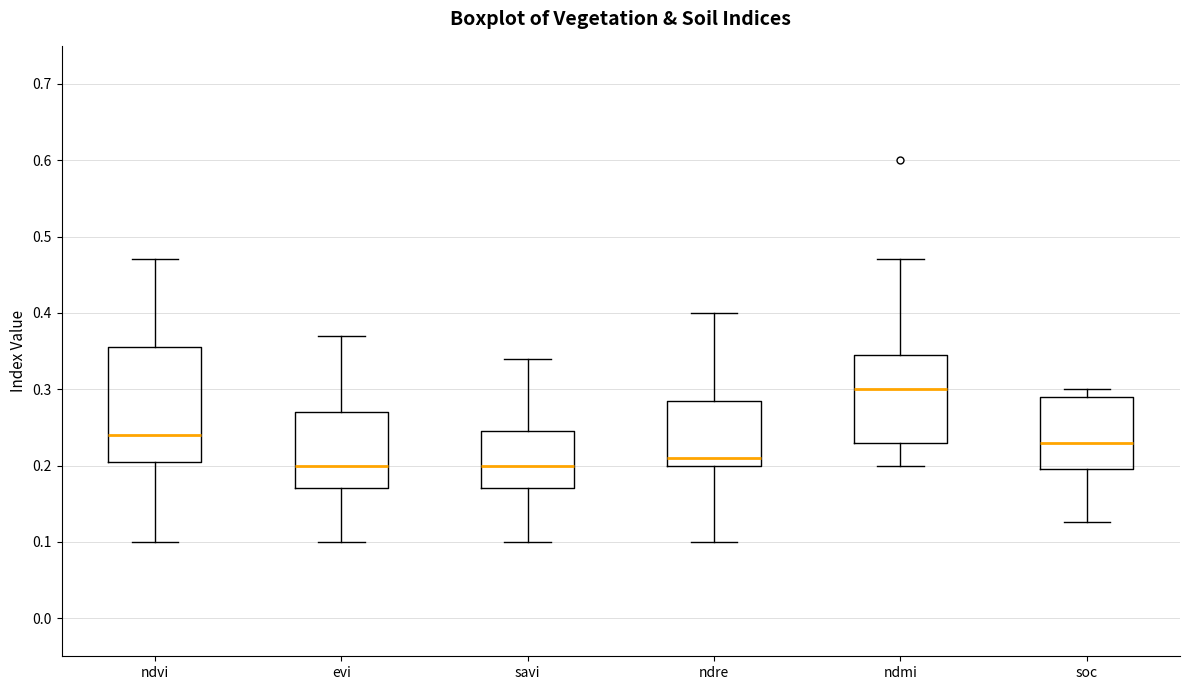

Reading left to right, transcribe this box plot: for each box, give where its median line is, the range the box spans, and where its two whiskers end, as read against the y-axis. The values are not printed on the chart, so give them approximately, as read against the axis.

ndvi: median 0.24, box 0.21 to 0.36, whiskers 0.10 to 0.47
evi: median 0.20, box 0.17 to 0.27, whiskers 0.10 to 0.37
savi: median 0.20, box 0.17 to 0.25, whiskers 0.10 to 0.34
ndre: median 0.21, box 0.20 to 0.29, whiskers 0.10 to 0.40
ndmi: median 0.30, box 0.23 to 0.35, whiskers 0.20 to 0.47
soc: median 0.23, box 0.20 to 0.29, whiskers 0.13 to 0.30